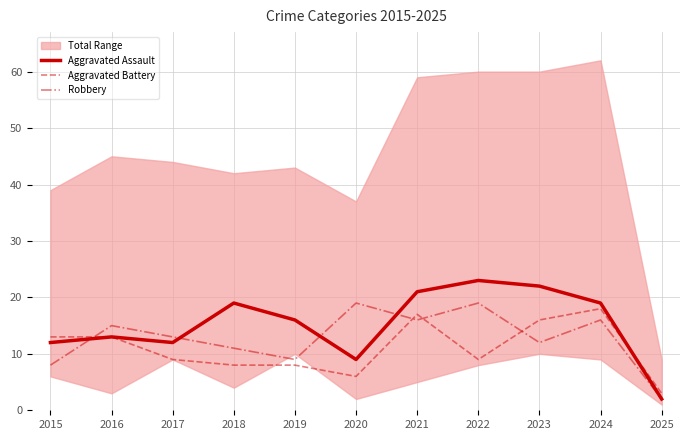

True or false: Robbery has more than 2 interior local peaks.

True